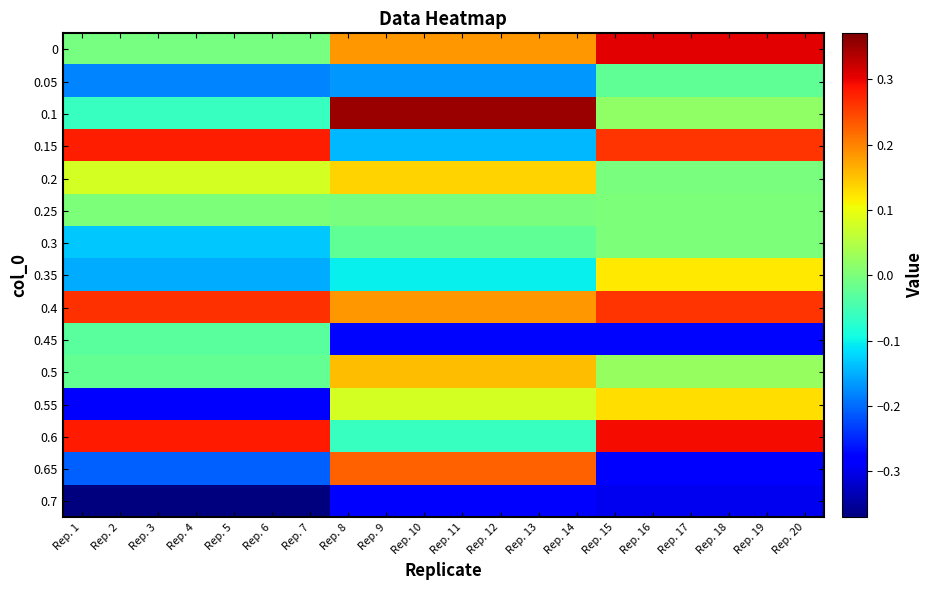

Between Rep. 12 and Rep. 15, which series saw the biggest shift?

0.65